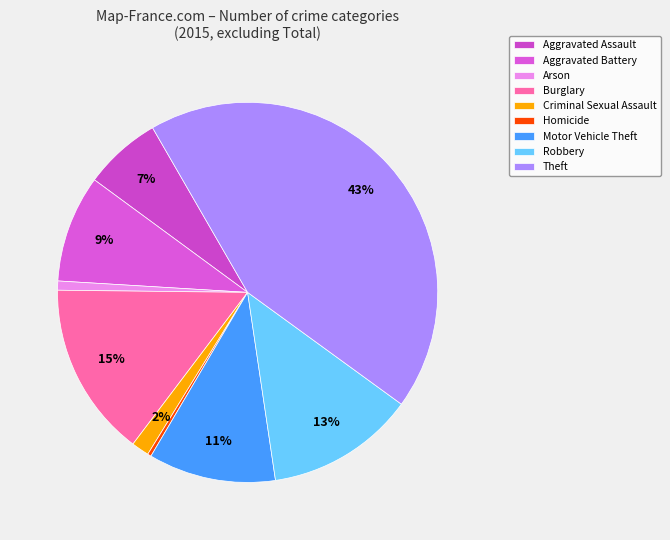

What percentage is the Criminal Sexual Assault slice, to the nearest percent?

2%